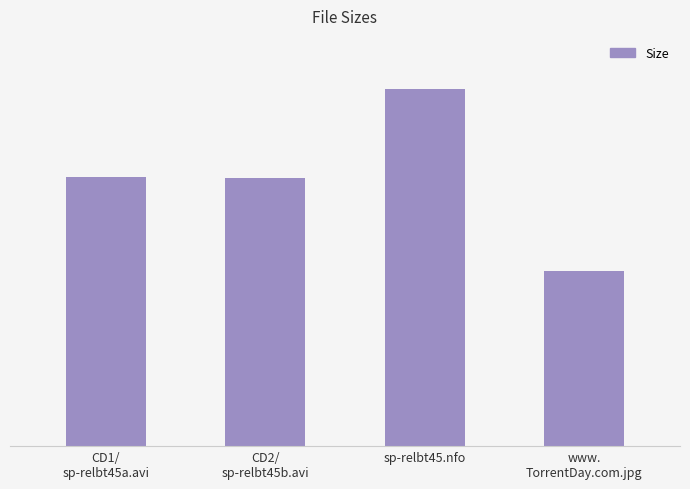

Does the chart contain any negative values?

No